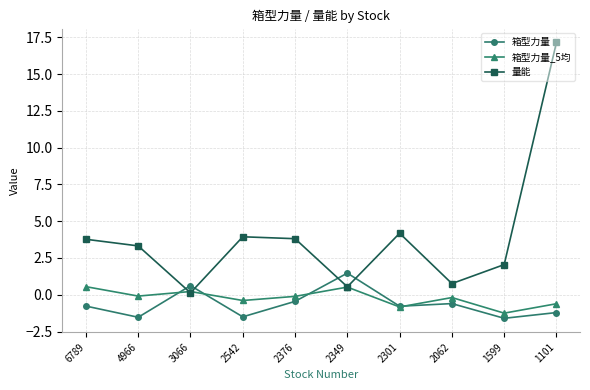

List the series in order of their peak value, lowest first.

箱型力量_5均, 箱型力量, 量能